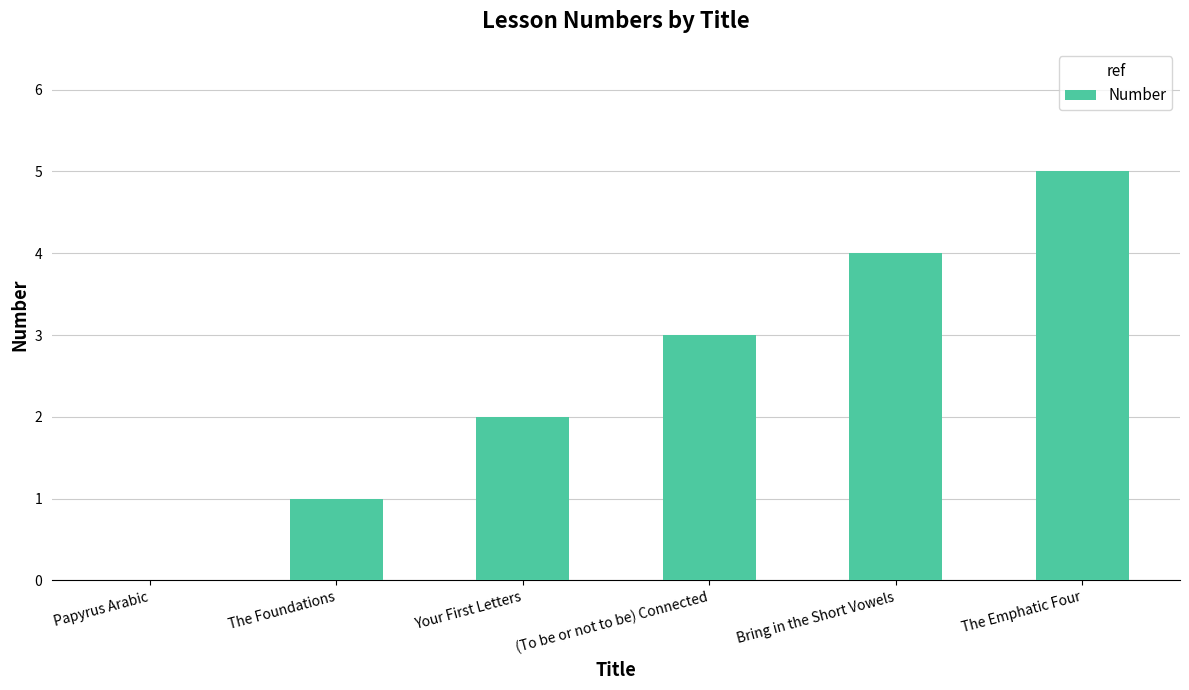

At which category does the chart reach its peak across all series?

The Emphatic Four